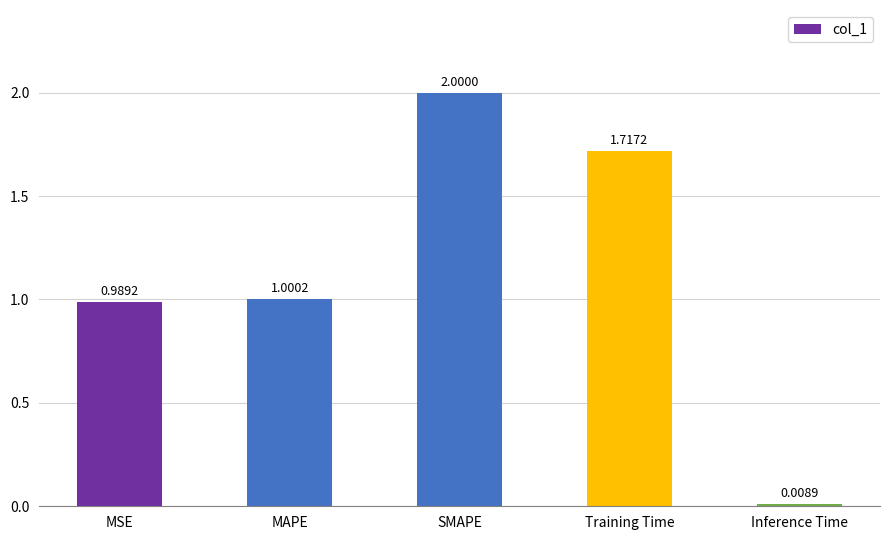

Between Training Time and MSE, which is larger?

Training Time